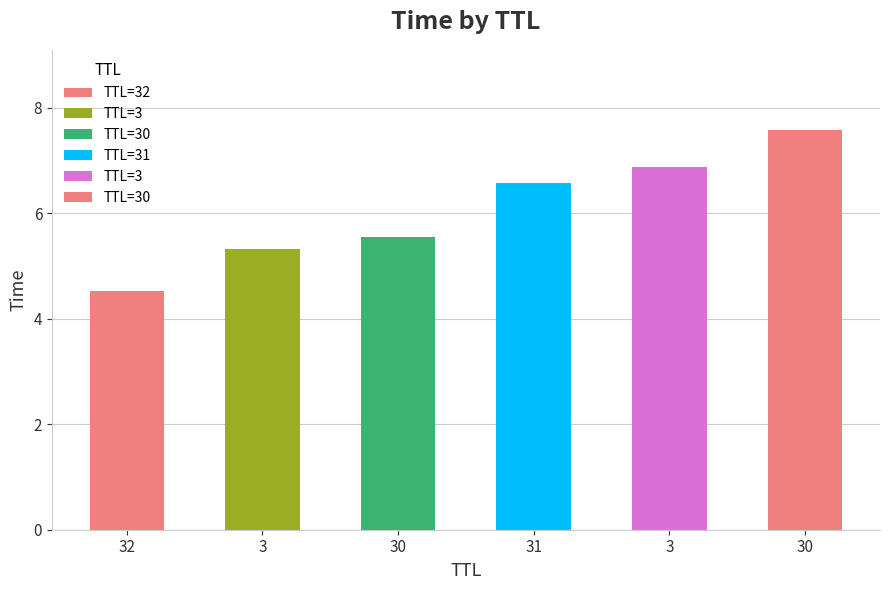

How many bars are there in total?

6